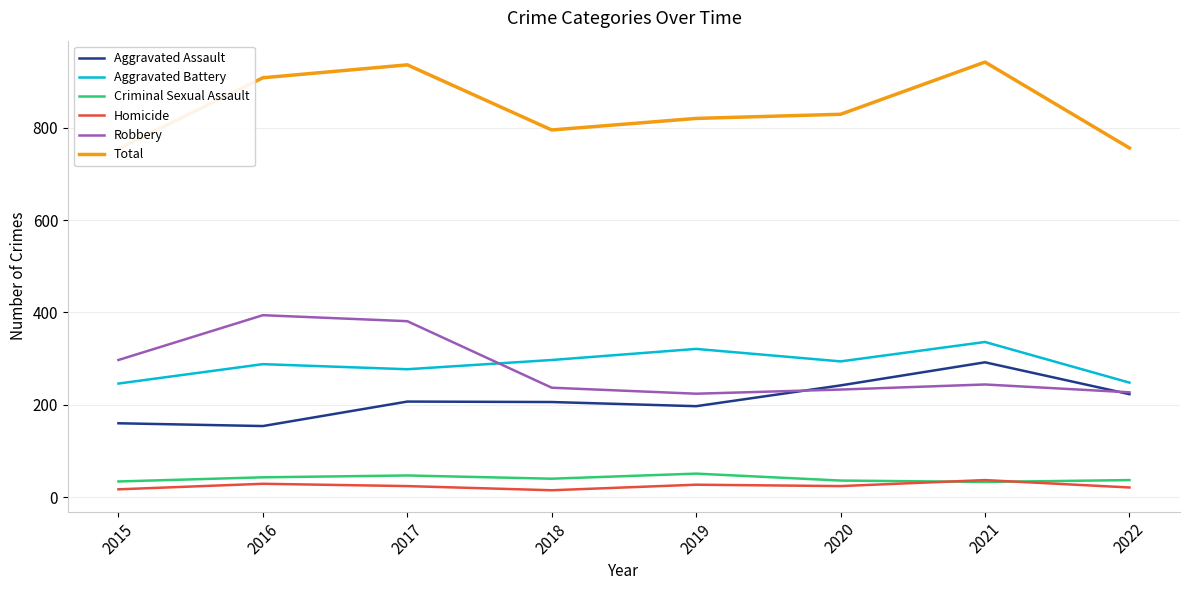

True or false: Aggravated Battery has more than 2 points higher than both neighbors.

True